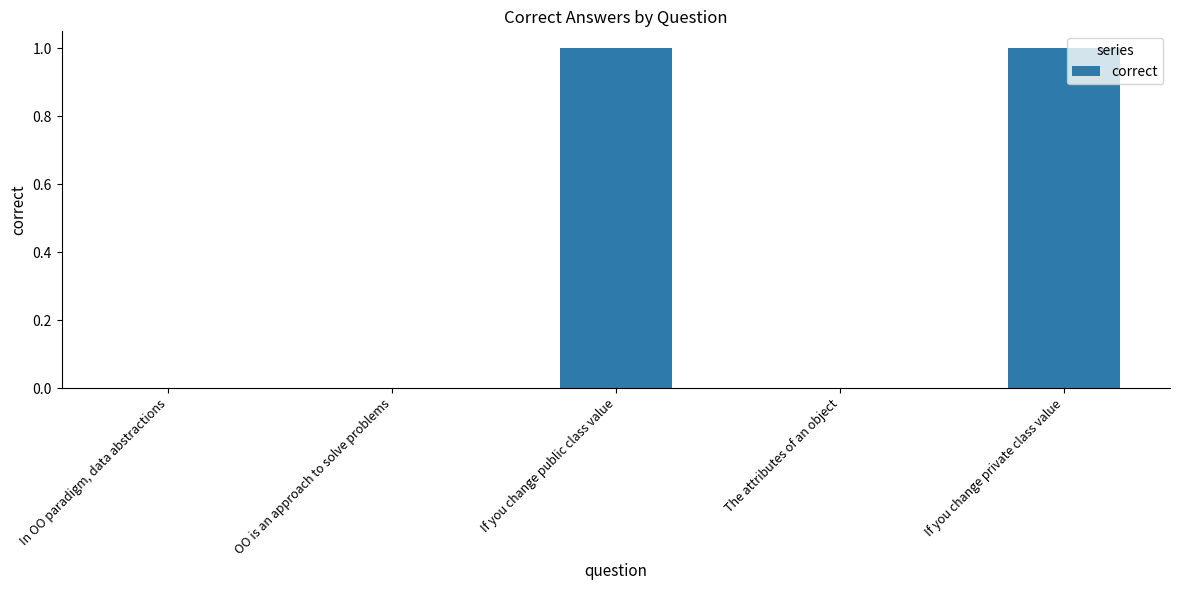

What is the greatest value displayed?

1